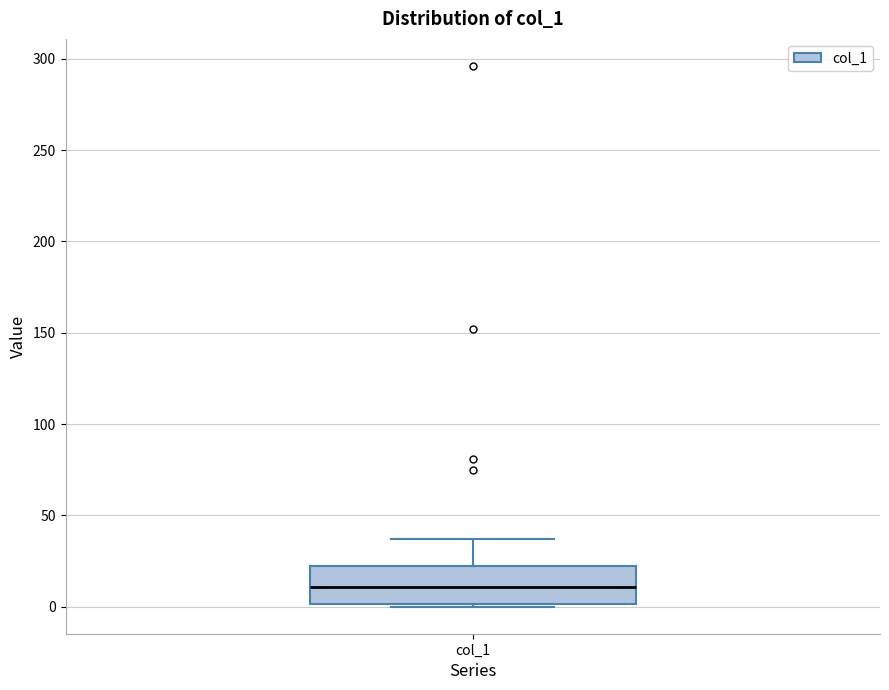

Where does the upper whisker of the box for col_1 end on the y-axis? The values are not printed on the chart, so give them approximately, as read against the axis.

35